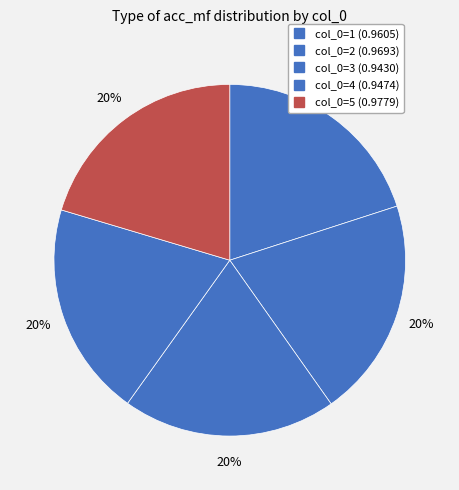

Which category has the smallest portion of the pie?

3